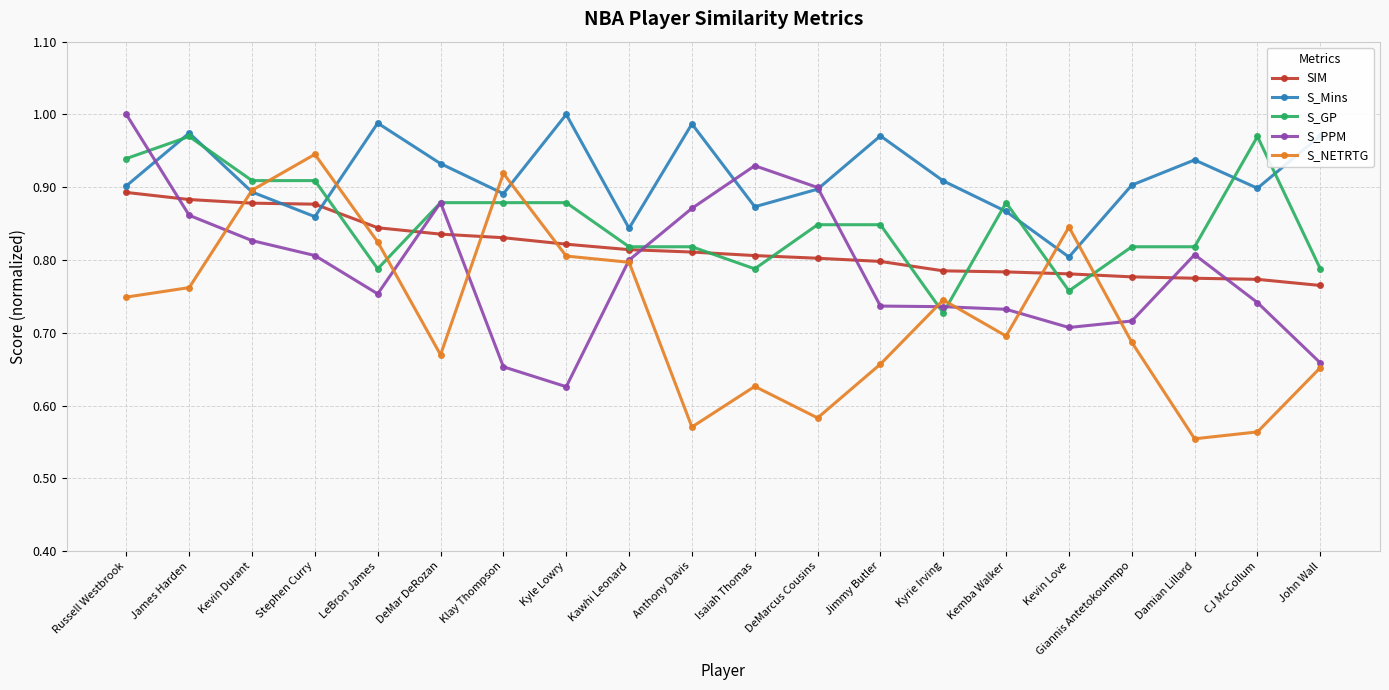

The value of S_NETRTG at Kemba Walker is 0.7. True or false?

True